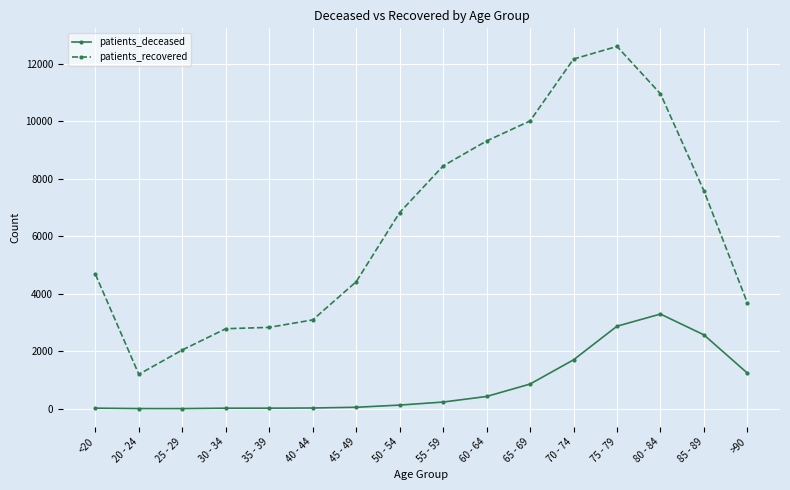

How many data points in patients_deceased are less than 231?

8